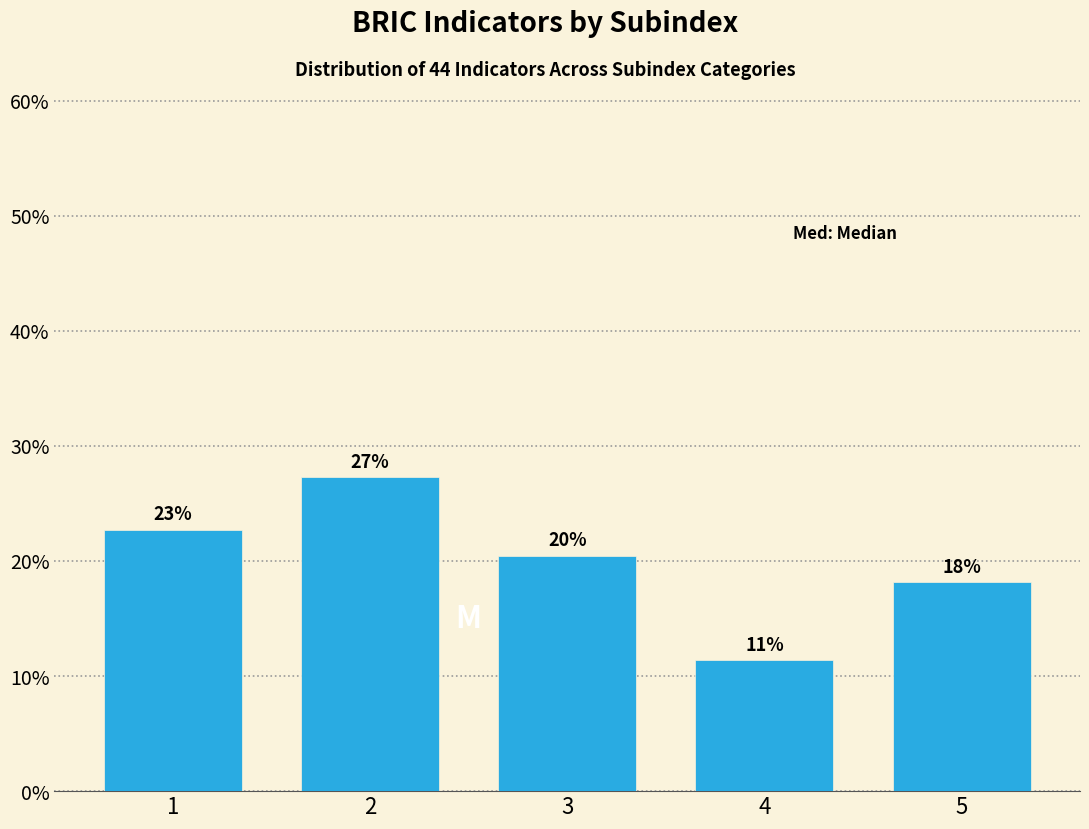

How many bars are there in total?

5